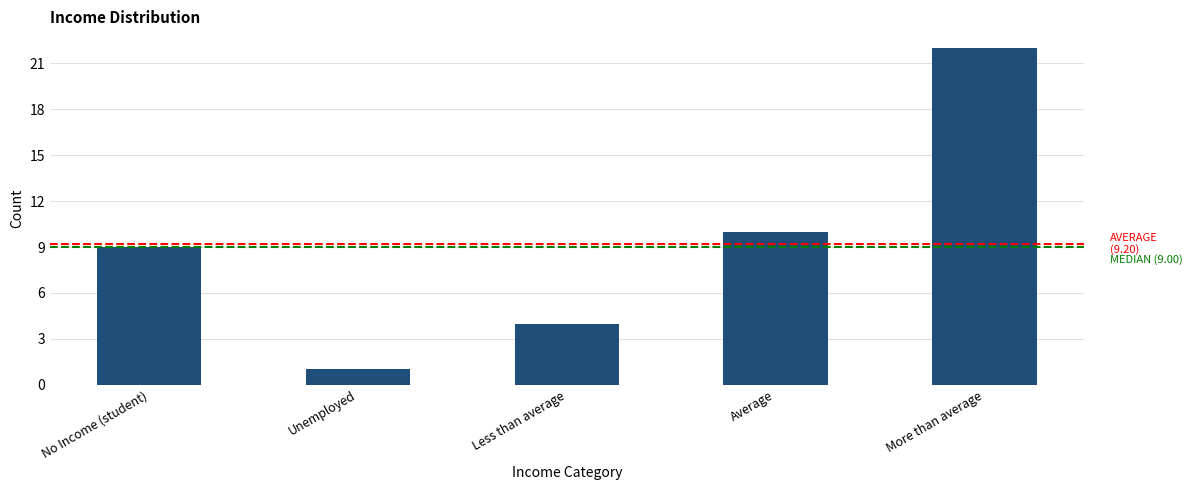

What is the difference between the second highest and minimum values?

9